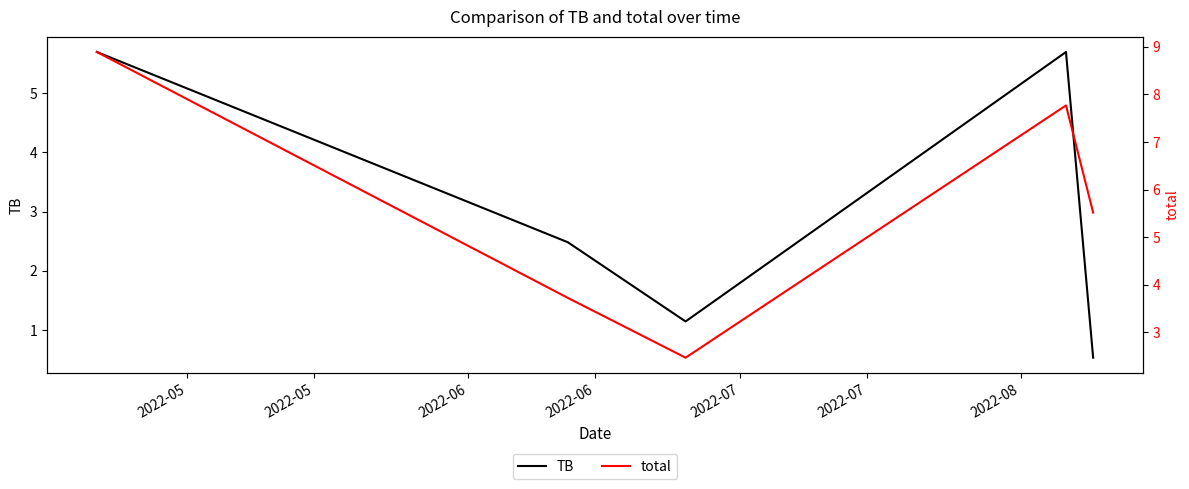

What is the highest value of the TB series?

5.7